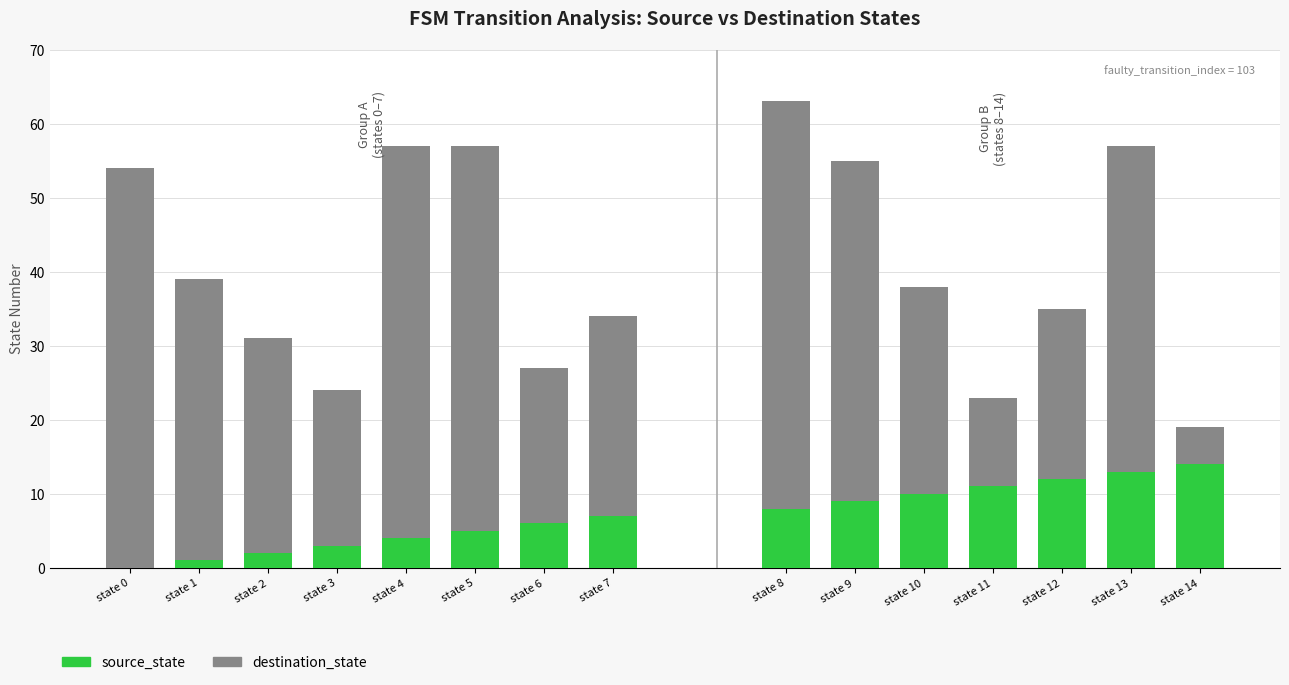

What is the difference between the highest and lowest values at state 3?

18